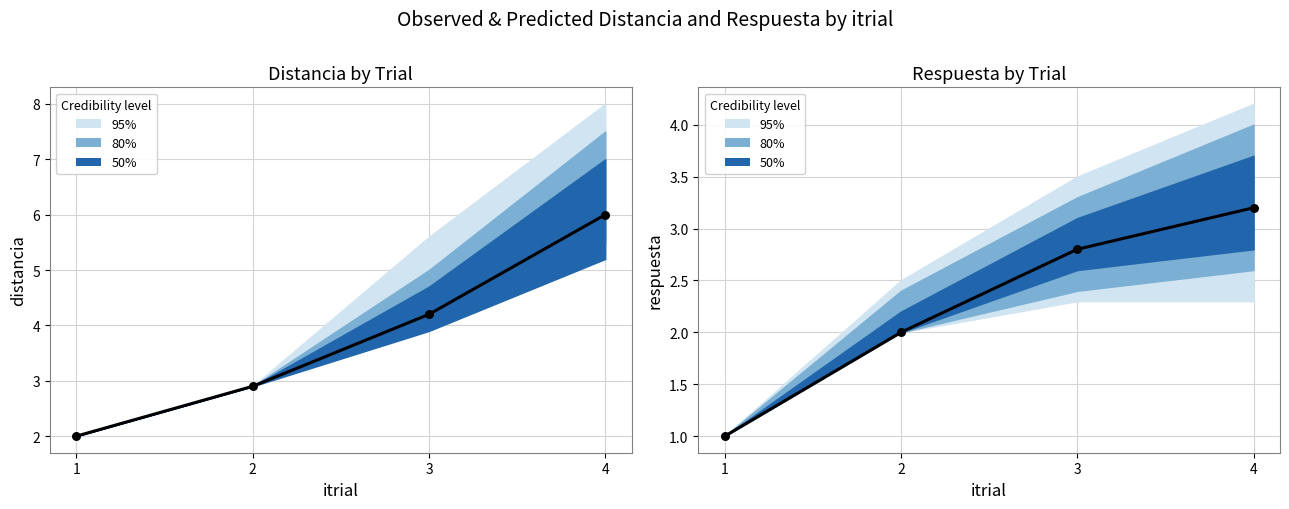

Which series contains the highest Y value?

distancia mean